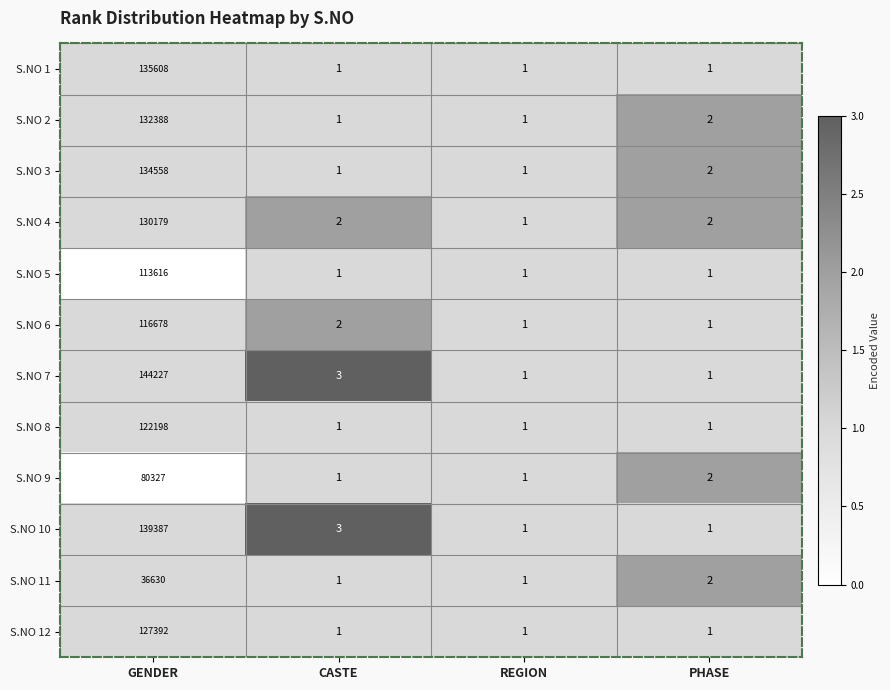

What is the difference between the highest and lowest values at GENDER?

107597